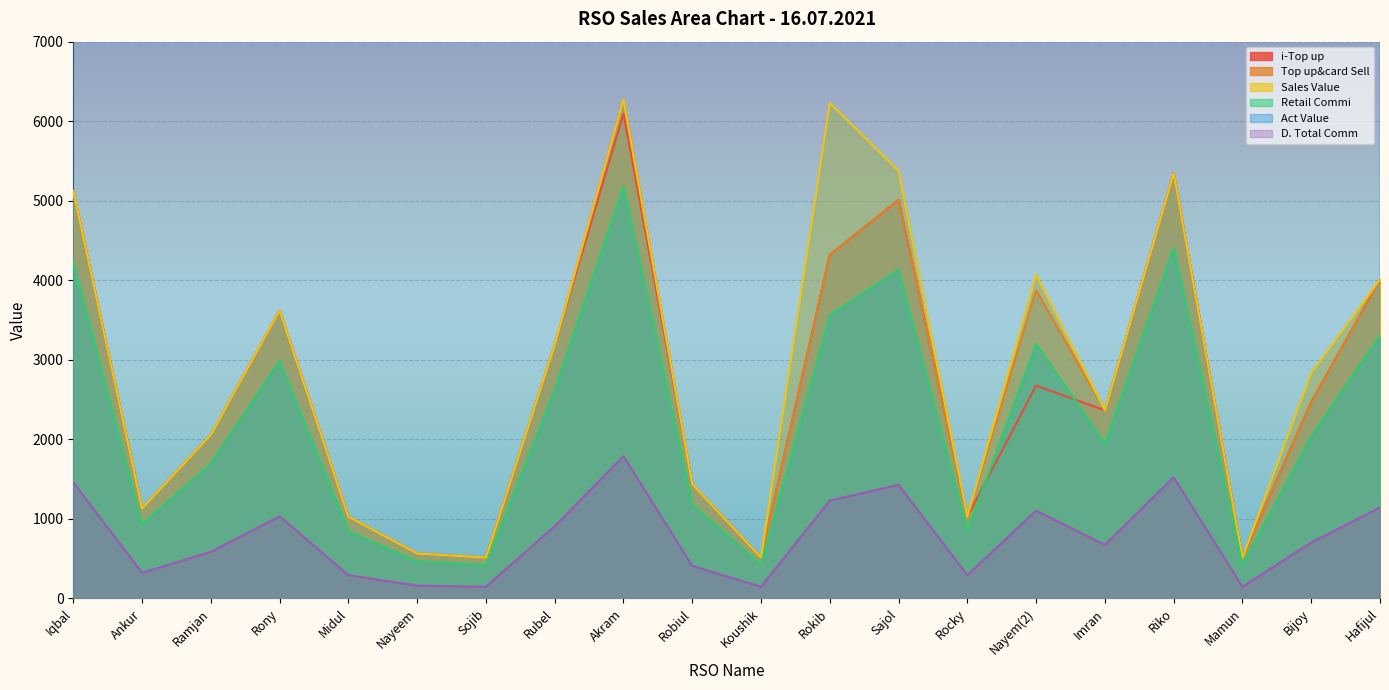

Between Rokib and Rocky, which series saw the biggest shift?

Act Value